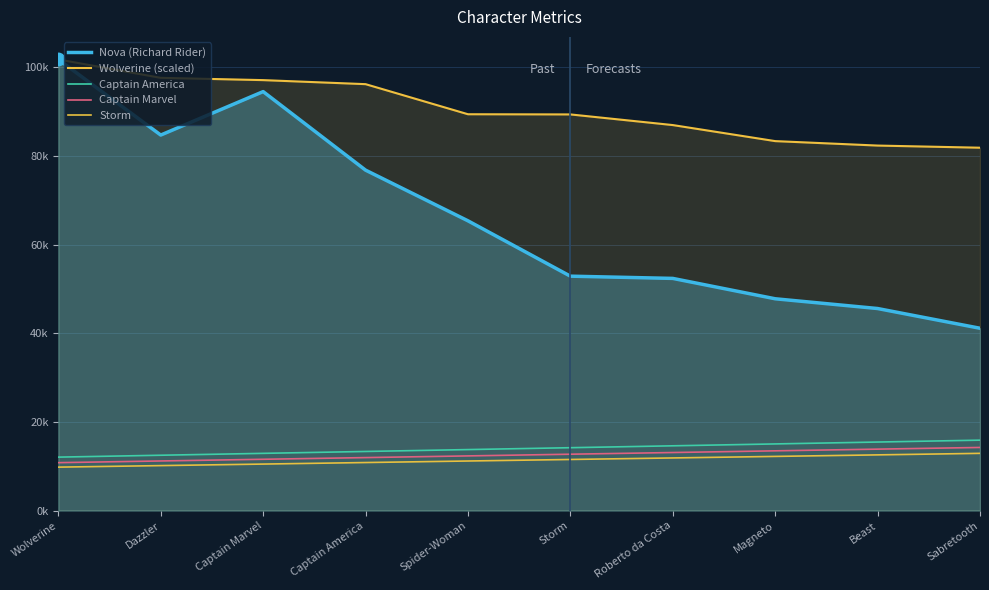

The Wolverine (scaled) series shows 82373.8 at Beast. True or false?

True